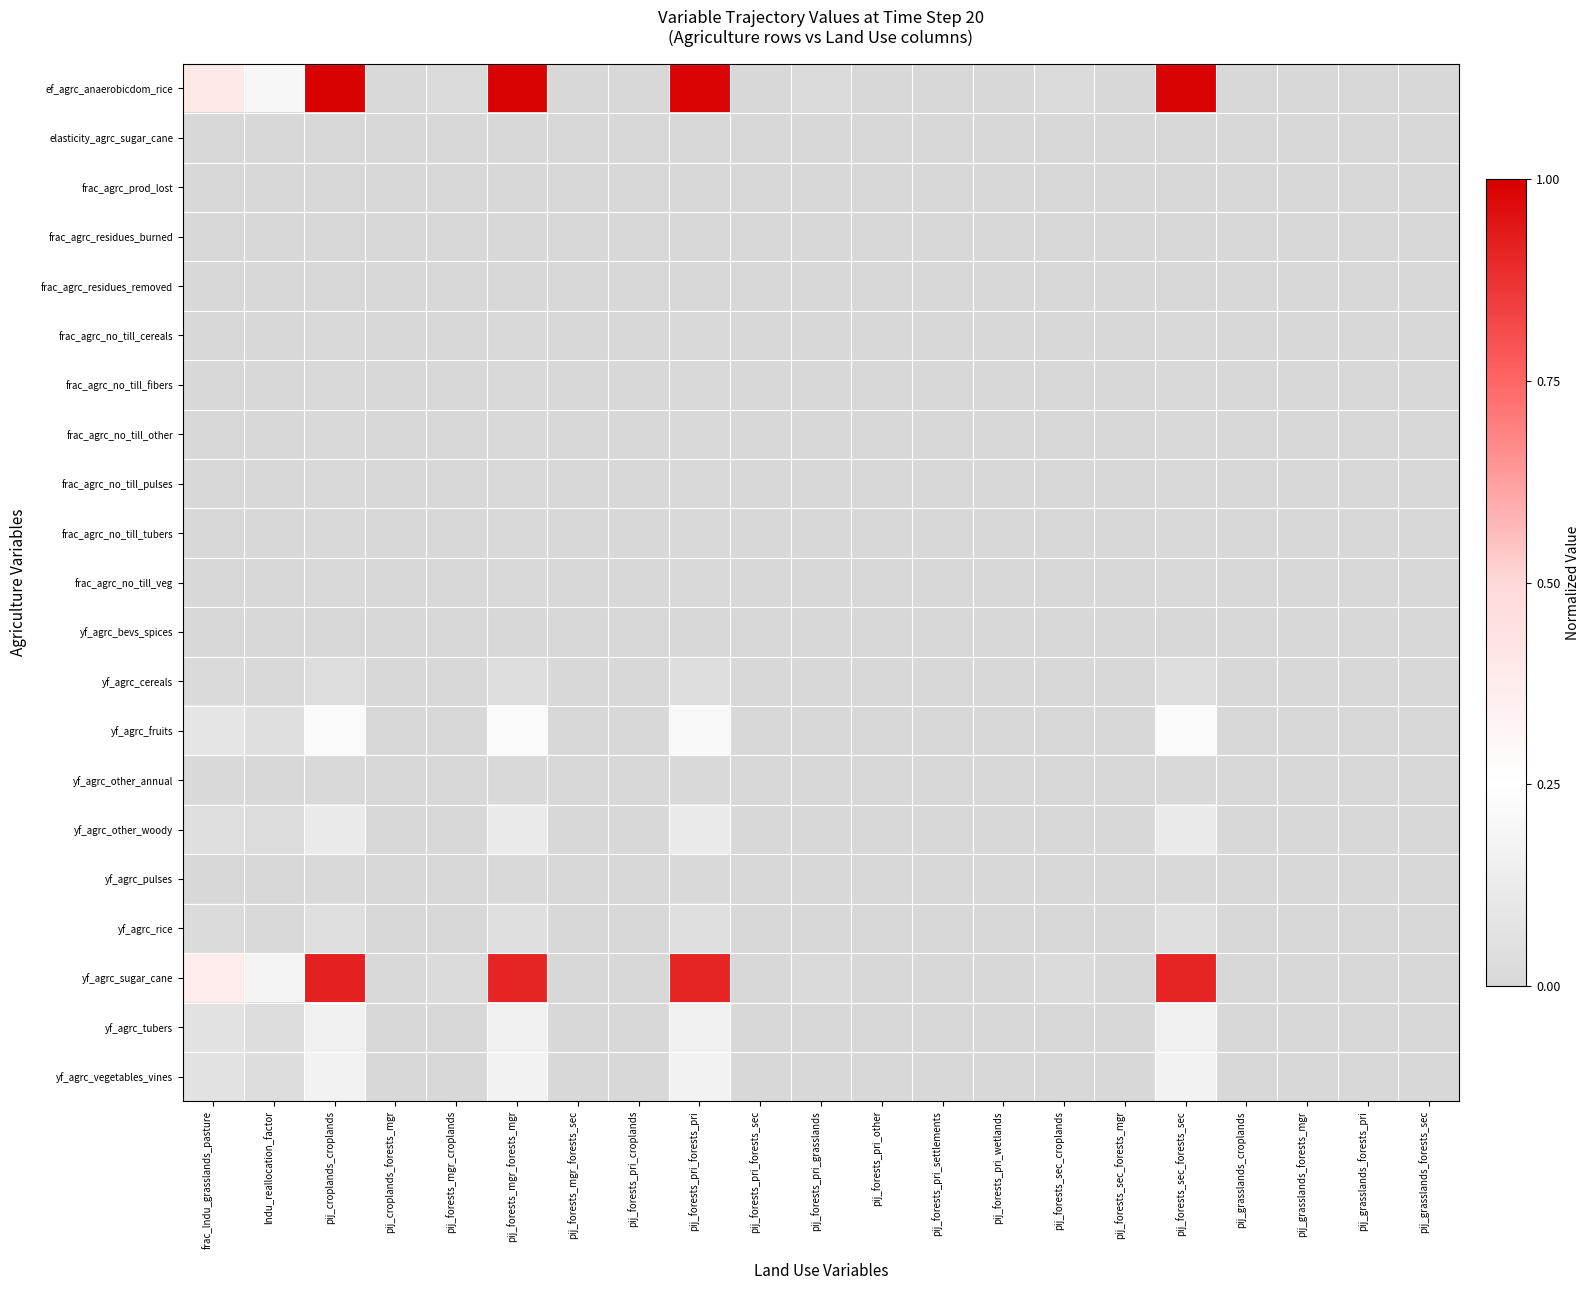

Which has a higher value, pij_forests_pri_settlements or pij_forests_sec_forests_mgr?

pij_forests_pri_settlements